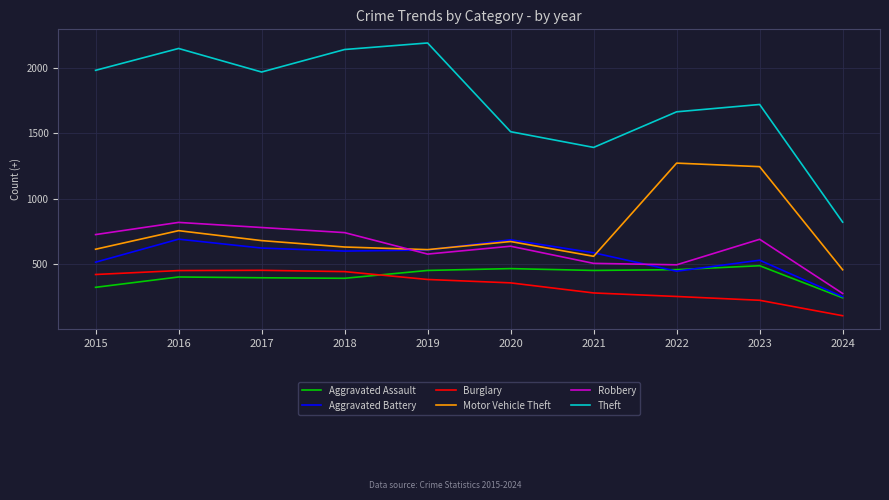

Between 2016 and 2021, which series saw the biggest shift?

Theft